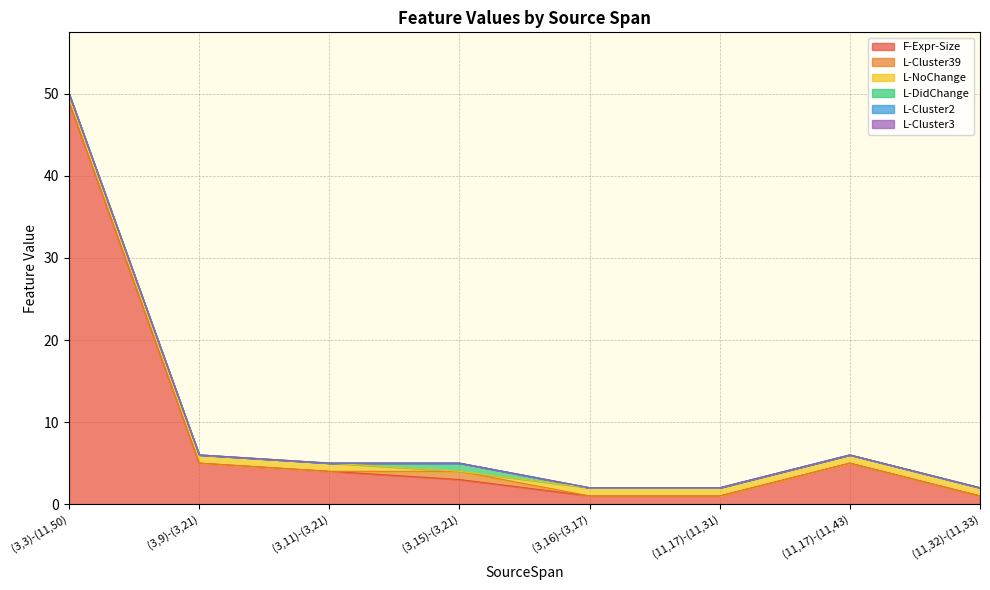

Reading right to left, extract all data points from this chart.

F-Expr-Size: 1	5	1	1	3	4	5	49
L-Cluster39: 0	0	0	0	1	0	0	0
L-NoChange: 1	1	1	1	0	1	1	1
L-DidChange: 0	0	0	0	1	0	0	0
L-Cluster2: 0	0	0	0	0	0	0	0
L-Cluster3: 0	0	0	0	0	0	0	0